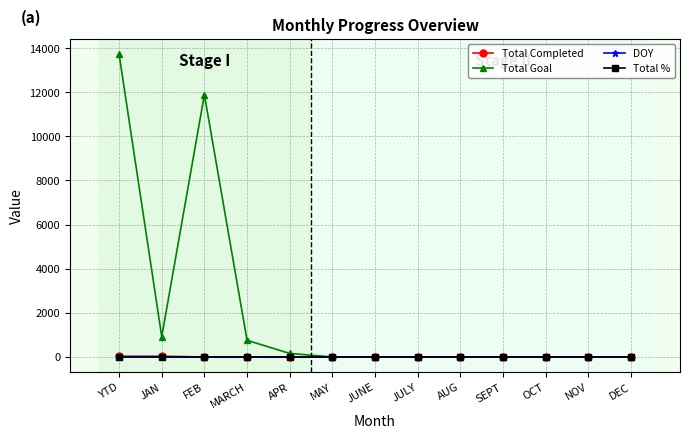

Which series has the largest total across all categories?

Total Goal